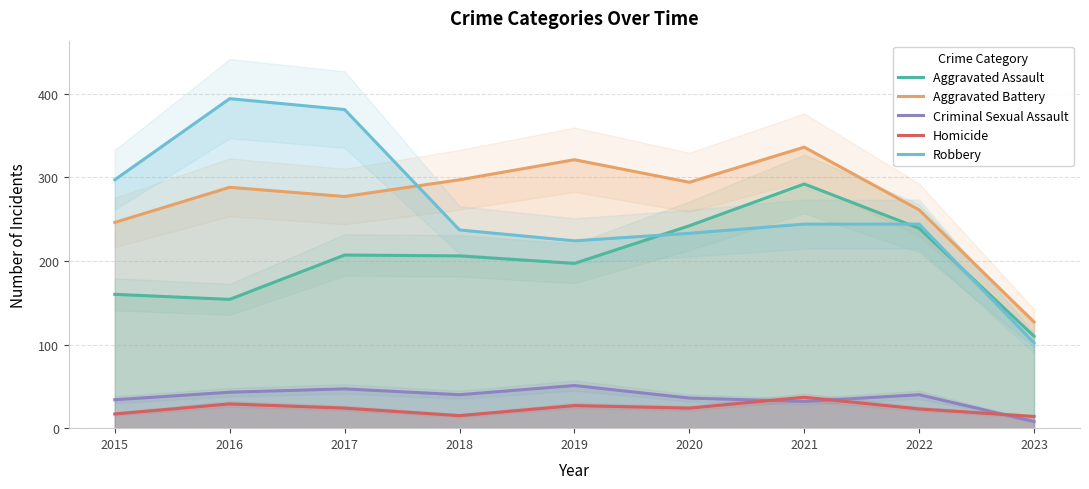

Does the chart display data point markers on the line(s)?

No